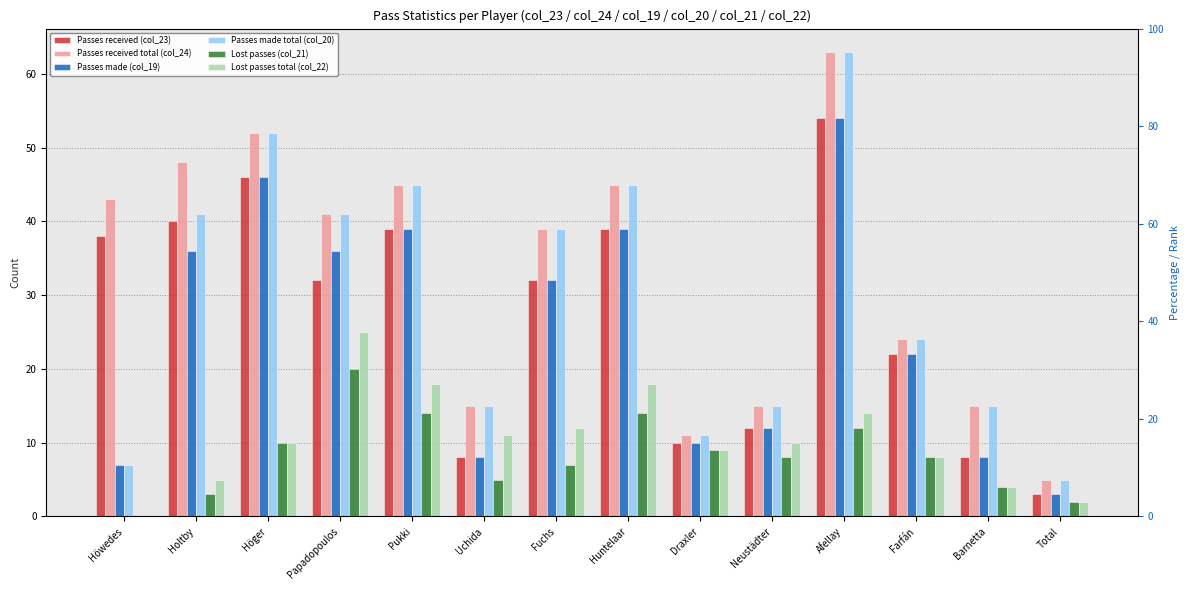

Reading left to right, list all the values displayed in this chart.

Passes received (col_23): 38	40	46	32	39	8	32	39	10	12	54	22	8	3
Passes received total (col_24): 43	48	52	41	45	15	39	45	11	15	63	24	15	5
Passes made (col_19): 7	36	46	36	39	8	32	39	10	12	54	22	8	3
Passes made total (col_20): 7	41	52	41	45	15	39	45	11	15	63	24	15	5
Lost passes (col_21): 0	3	10	20	14	5	7	14	9	8	12	8	4	2
Lost passes total (col_22): 0	5	10	25	18	11	12	18	9	10	14	8	4	2